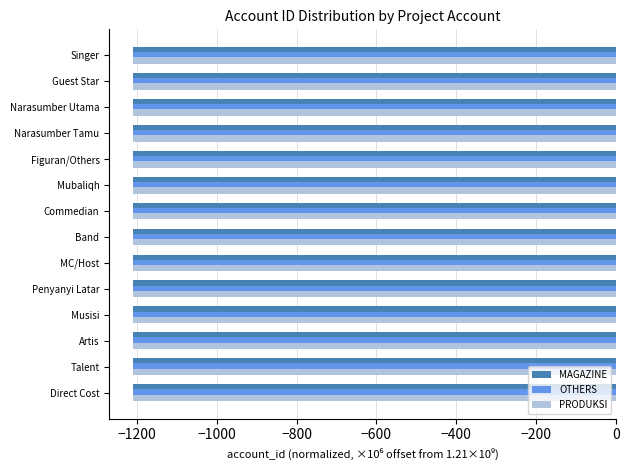

Read the OTHERS value at Artis.

-1208.8